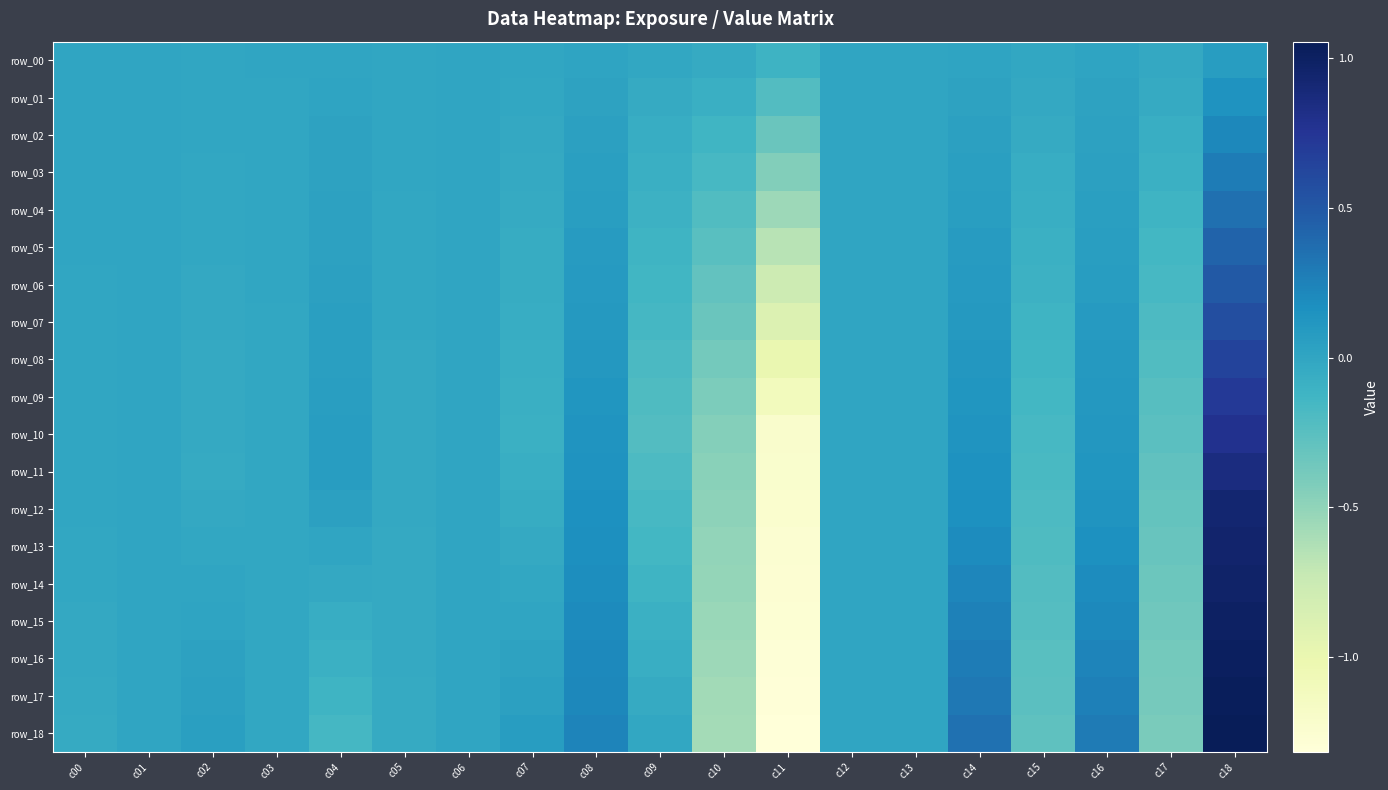

What is the minimum value for row_18?

-1.3